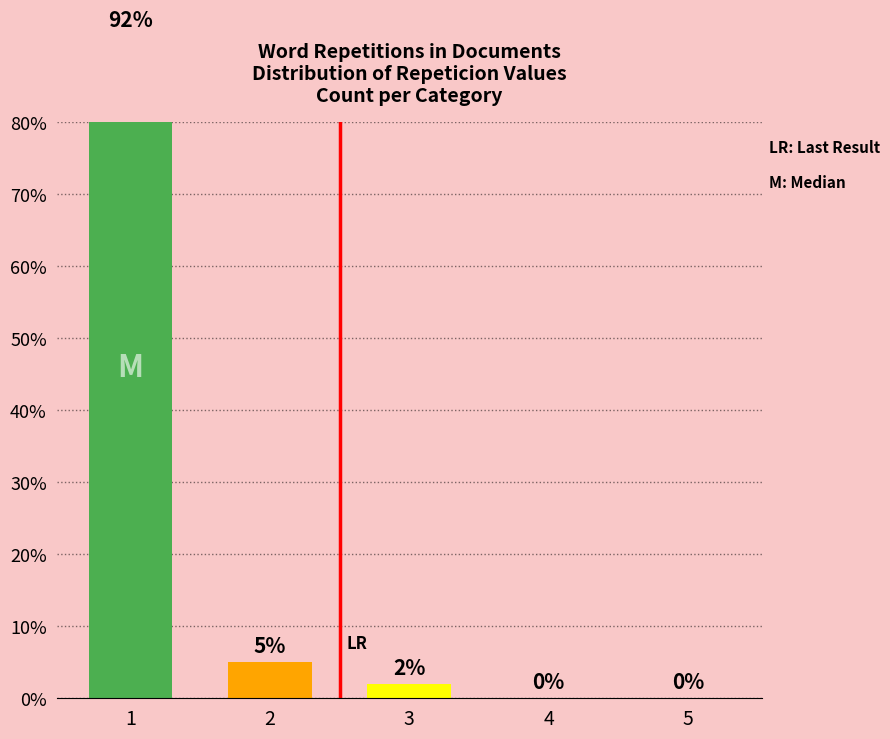

Rank the categories by value from lowest to highest.

4, 5, 3, 2, 1